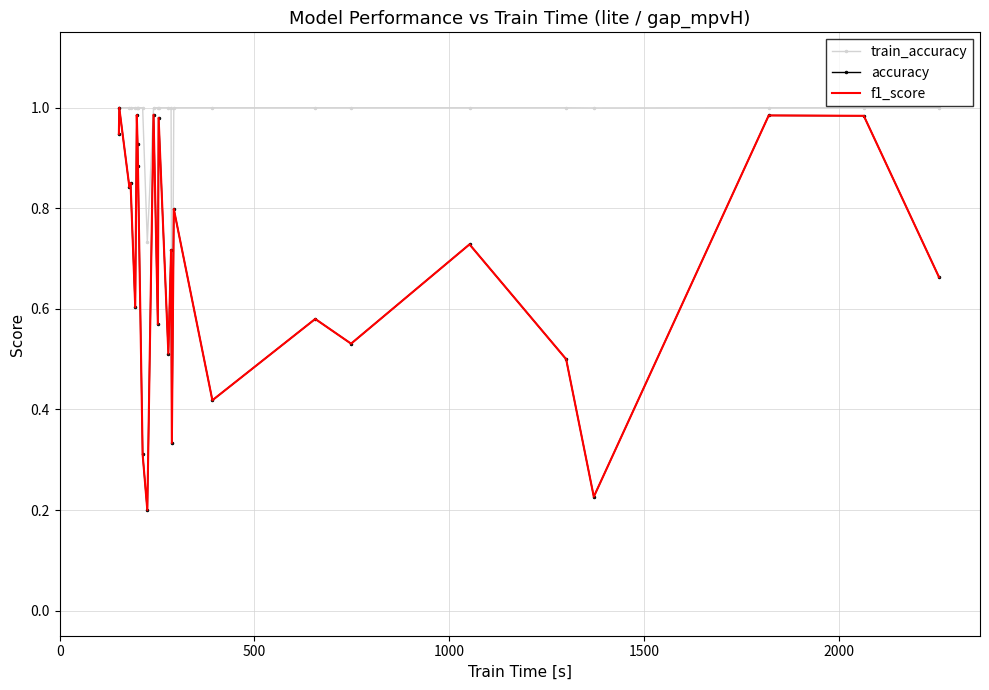

What is the maximum value shown in the chart?

1.0